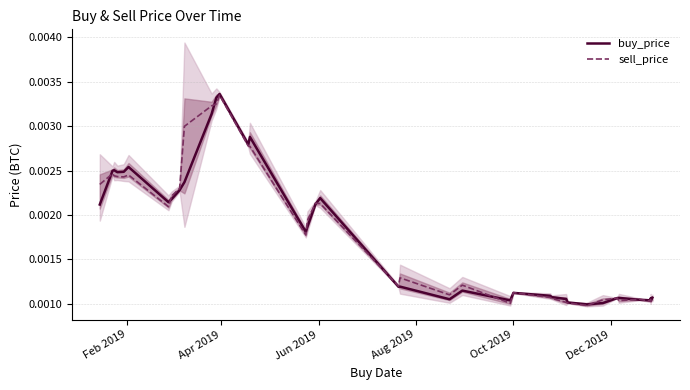

After their last crossing, which series has the higher values: sell_price or buy_price?

buy_price